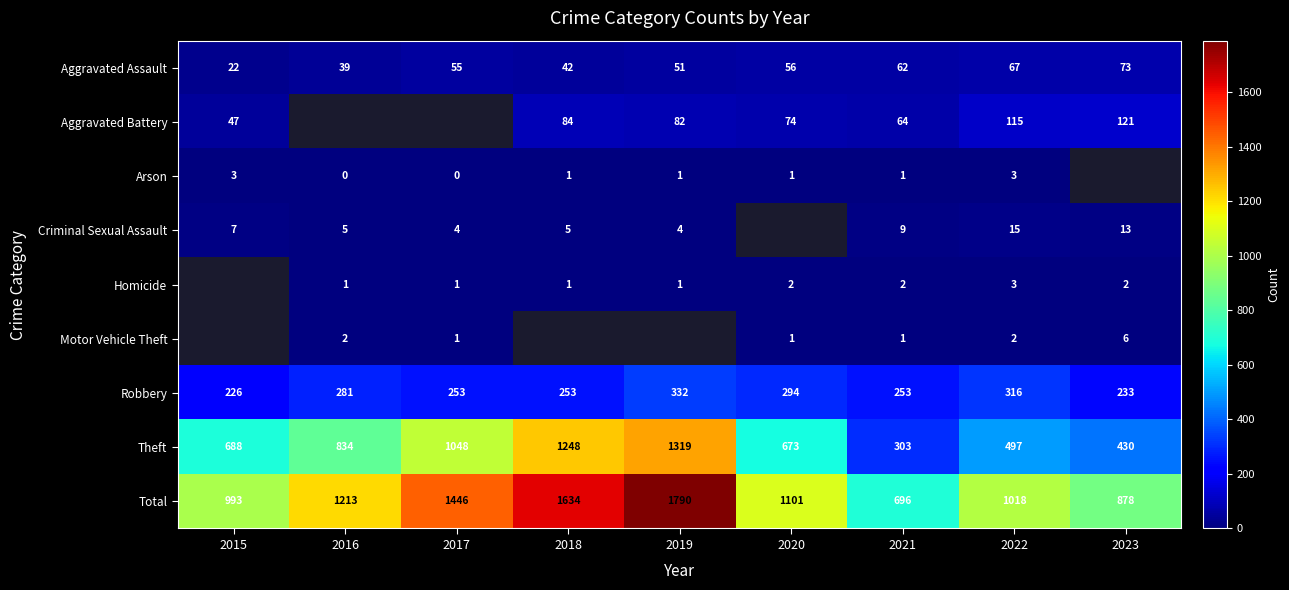

Rank the categories by Total value from lowest to highest.

2021, 2023, 2015, 2022, 2020, 2016, 2017, 2018, 2019